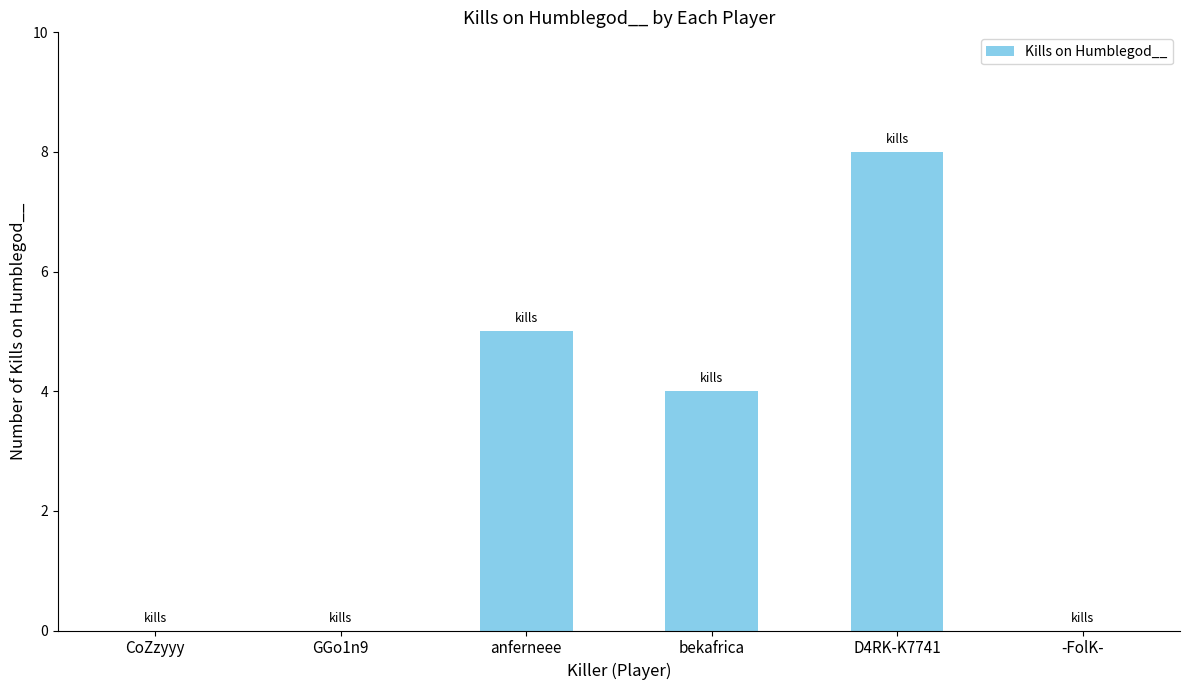

Is it true that the value at bekafrica is 4?

True